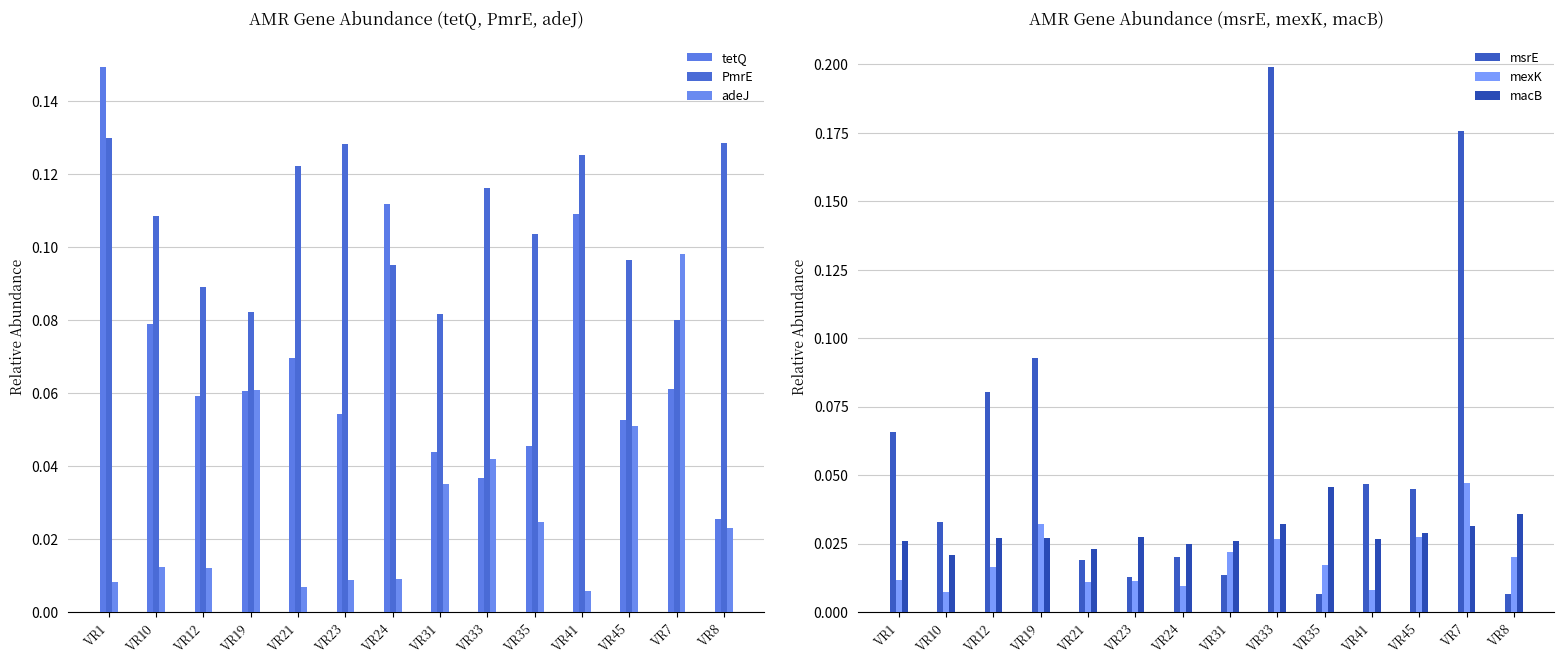

How many PmrE values are between 0 and 1?

14